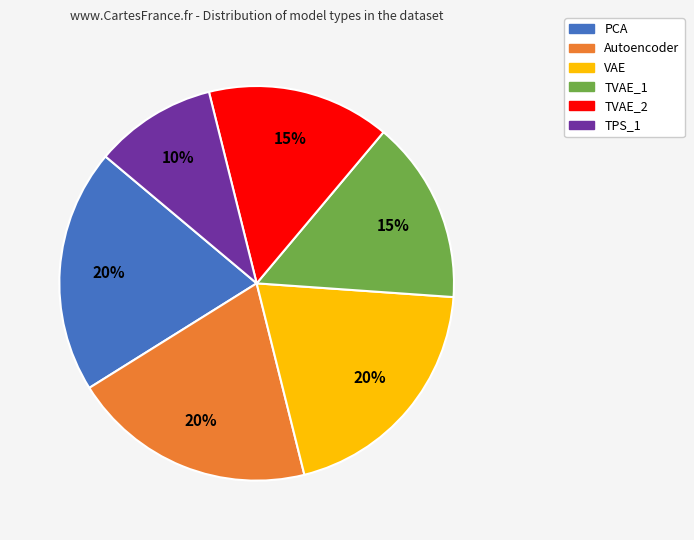

Do PCA and TVAE_2 together represent more than half of the pie?

No